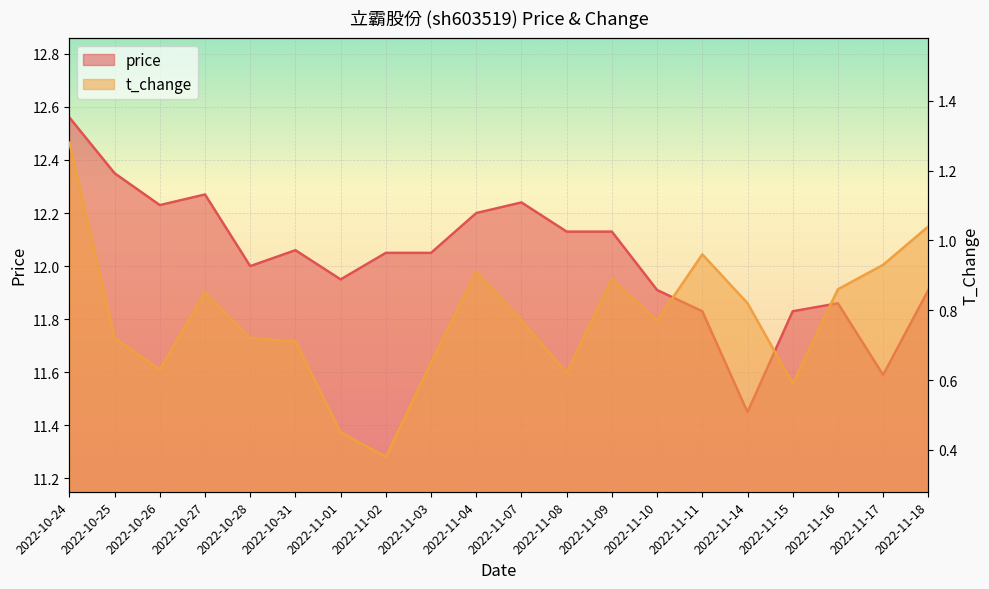

How many values in the price series exceed 12?

11